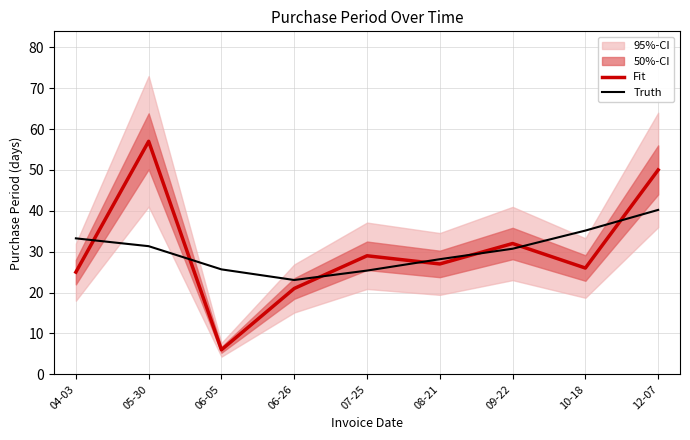

What is the value of the Truth point at the 3rd from the left?

25.7